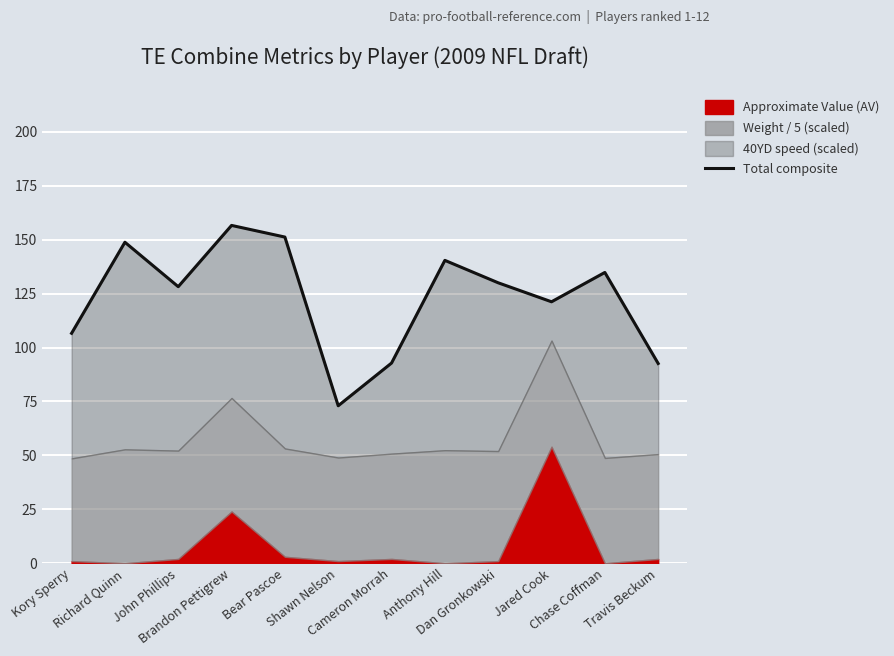

What is the minimum value shown in the chart?

73.0